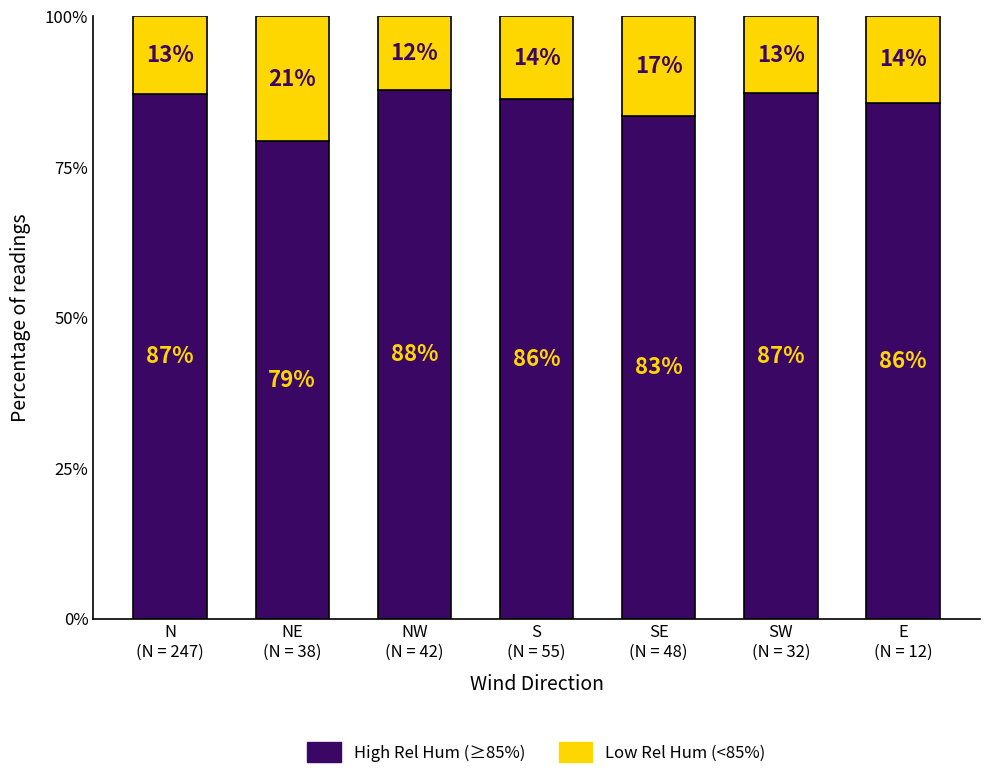

What is the highest value of the High Rel Hum (≥85%) series?

87.8